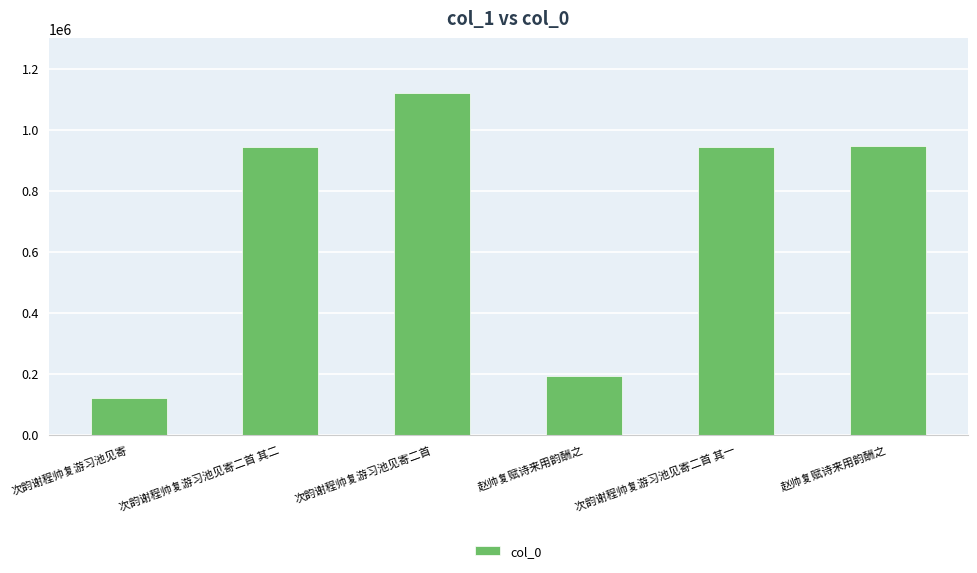

Does the chart contain stacked bars?

No